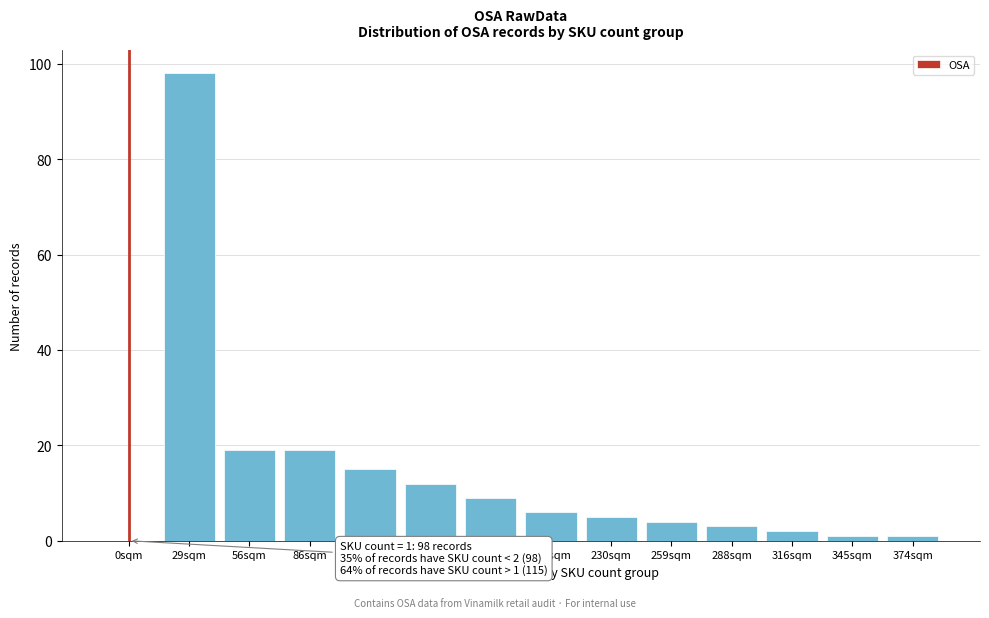

Reading right to left, list all the values displayed in this chart.

374sqm=1	345sqm=1	316sqm=2	288sqm=3	259sqm=4	230sqm=5	201sqm=6	173sqm=9	144sqm=12	115sqm=15	86sqm=19	56sqm=19	29sqm=98	0sqm=0